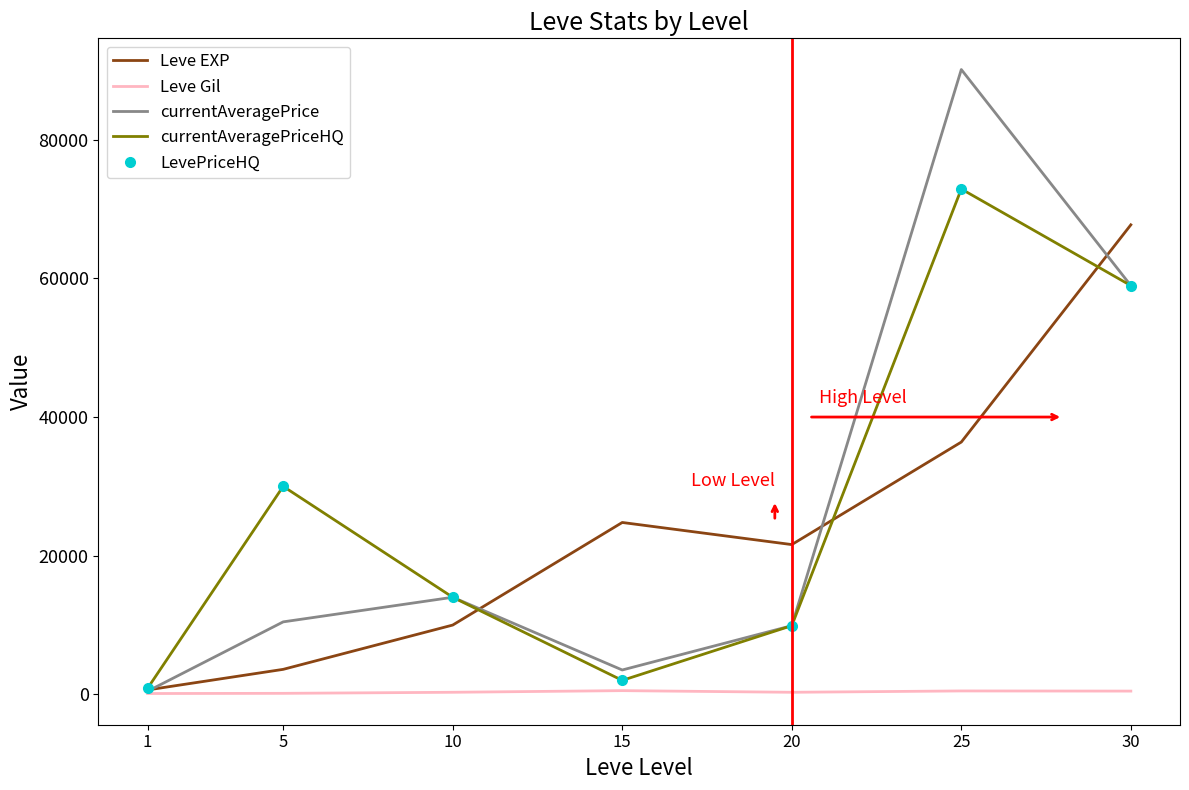

What are all the series names shown in the legend?

Leve EXP, Leve Gil, currentAveragePrice, currentAveragePriceHQ, LevePriceHQ